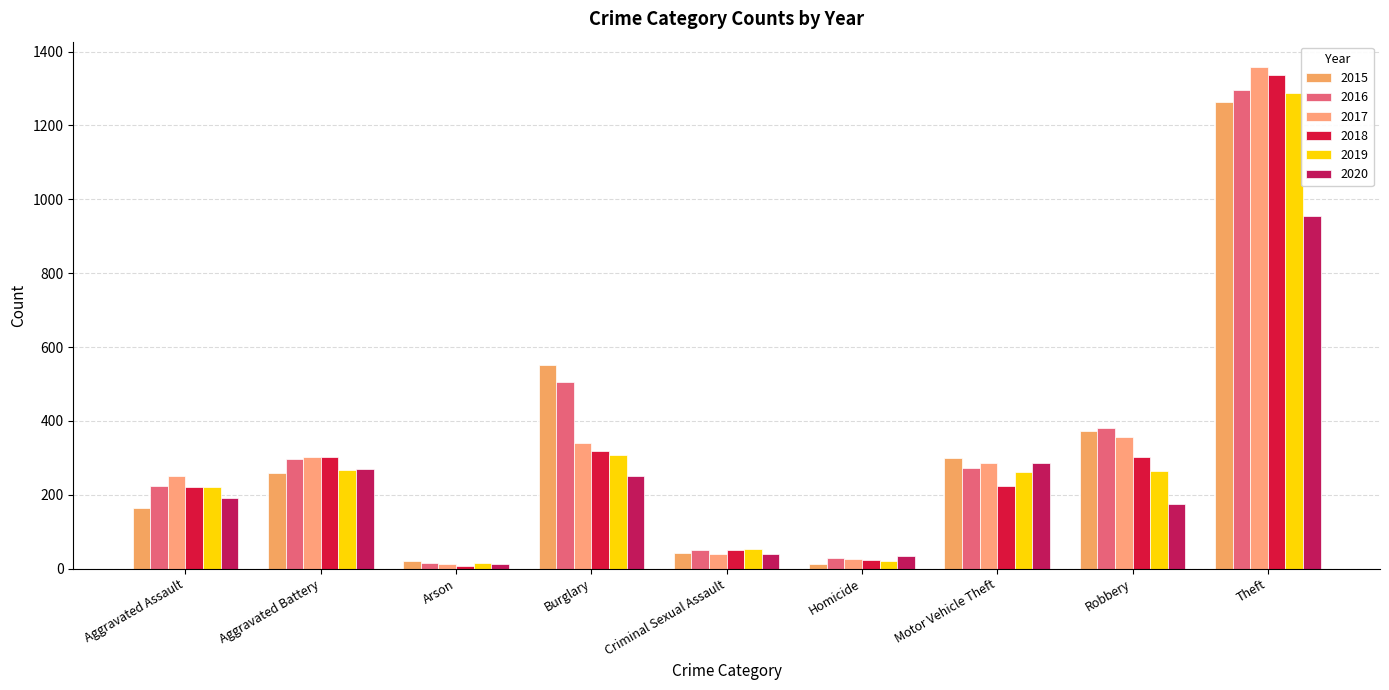

Which has a higher value, Robbery or Arson?

Robbery